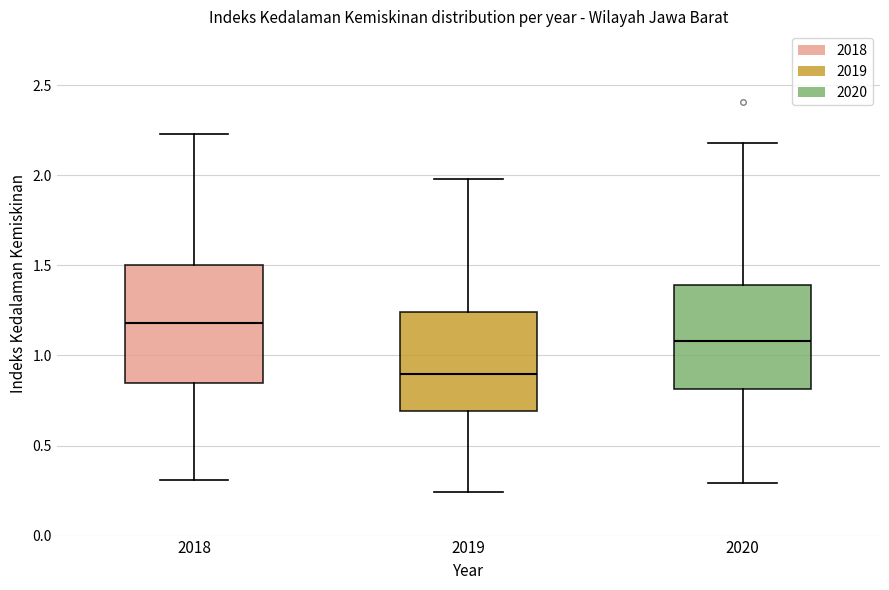

Comparing the boxes themselves (not the whiskers), which one is the tallest?

2018